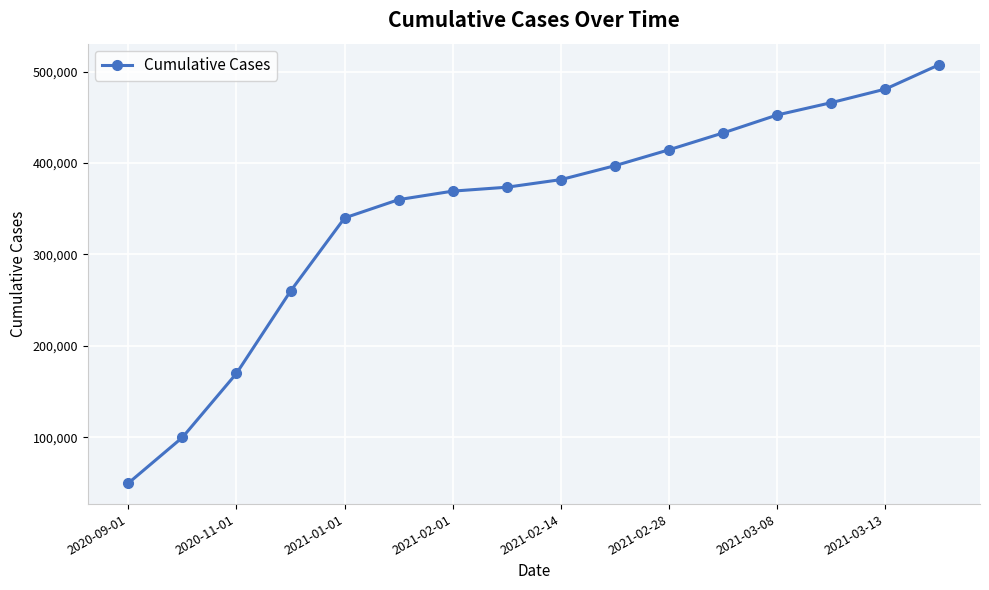

What is the value of the 11th point from the left?

414514